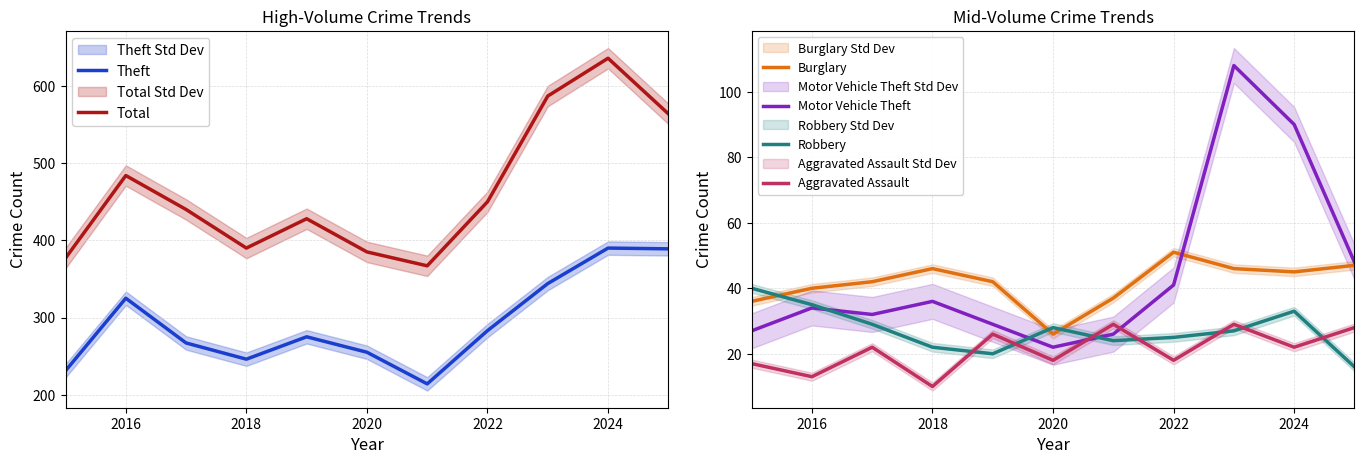

What is the minimum value shown in the chart?

10